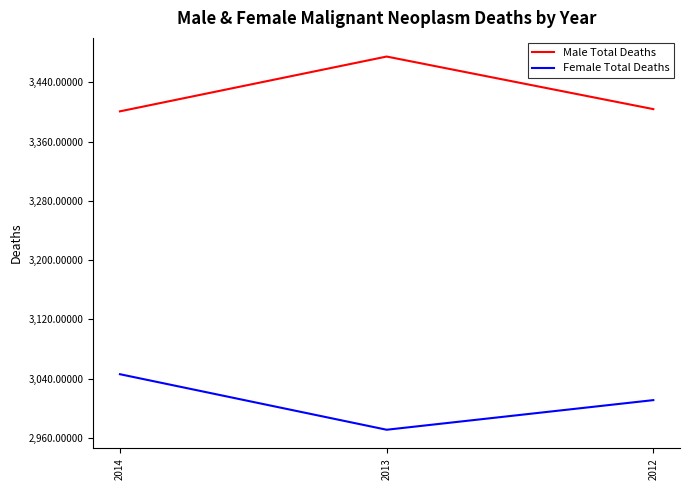

What is the spread (max minus min) of values at 2014?

355